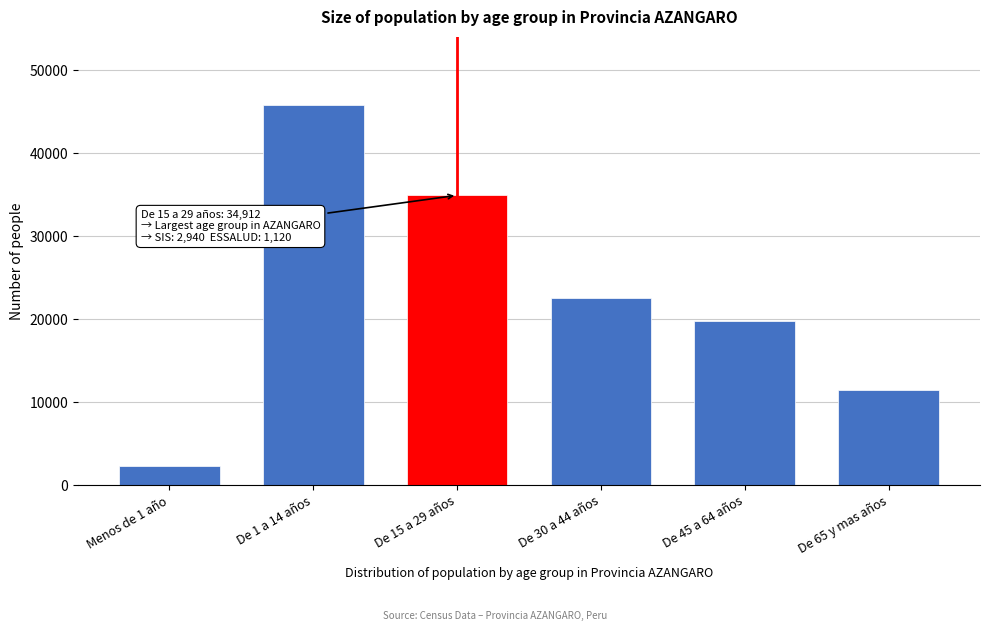

Reading left to right, extract all data points from this chart.

Menos de 1 año=2366	De 1 a 14 años=45760	De 15 a 29 años=34912	De 30 a 44 años=22560	De 45 a 64 años=19817	De 65 y mas años=11414